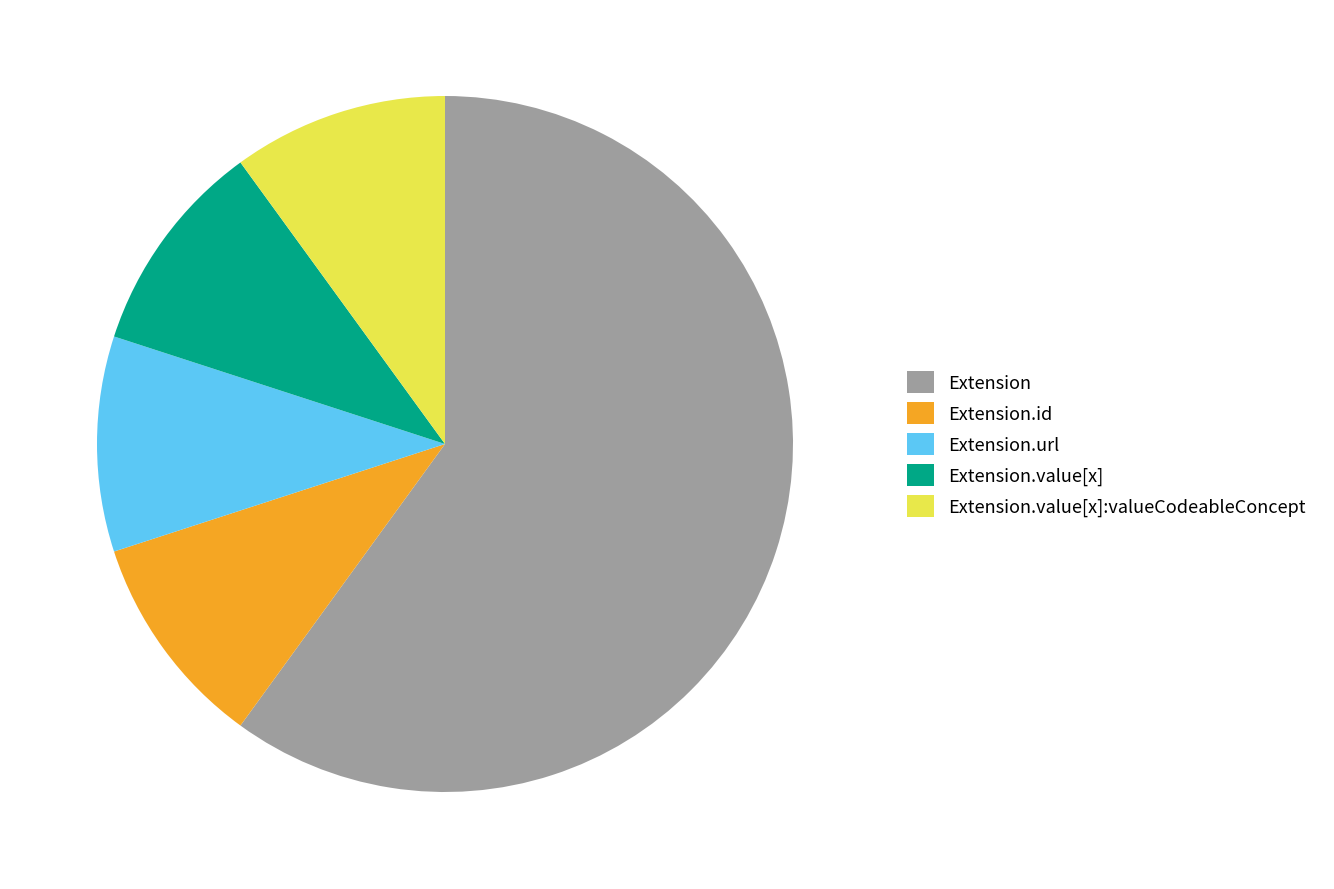

What is the largest slice in the pie chart?

Extension